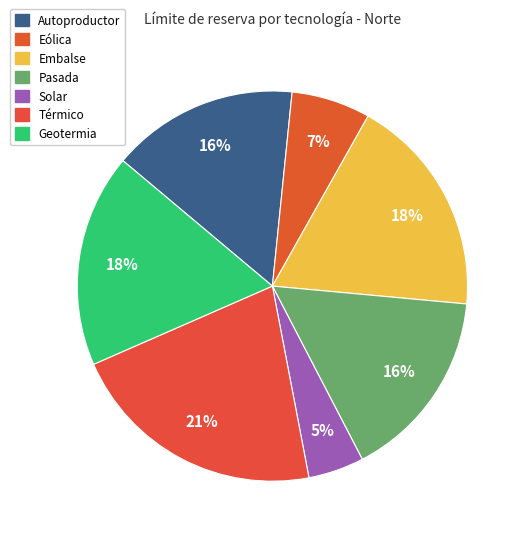

What percentage is the Solar slice, to the nearest percent?

5%